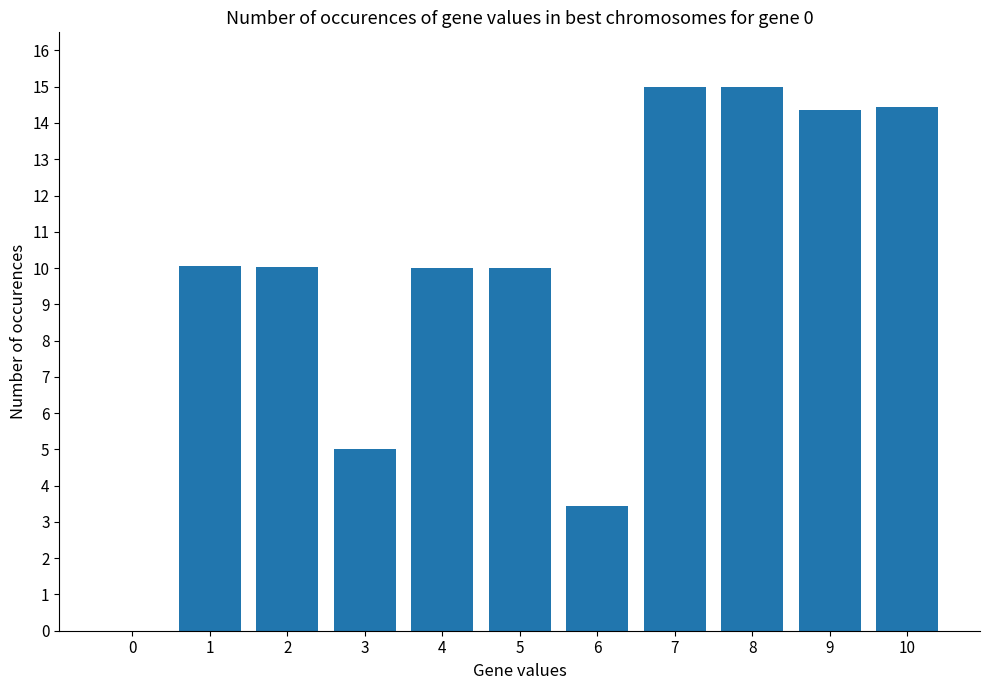

At which label is the value closest to 7?

3